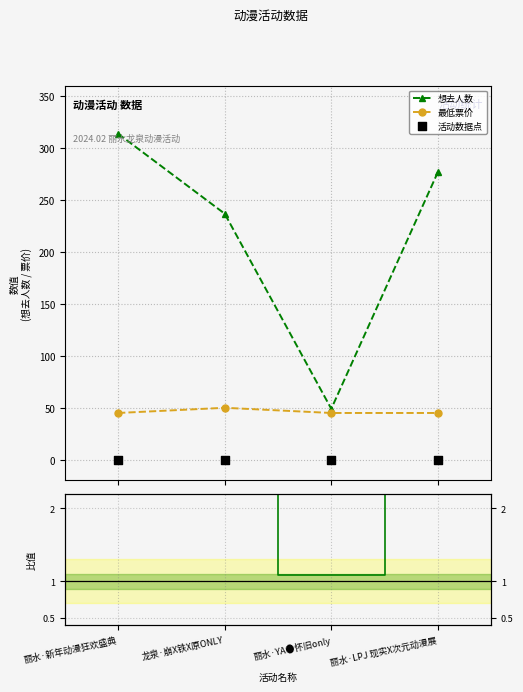

At how many categories does at least one series exceed 144?

3